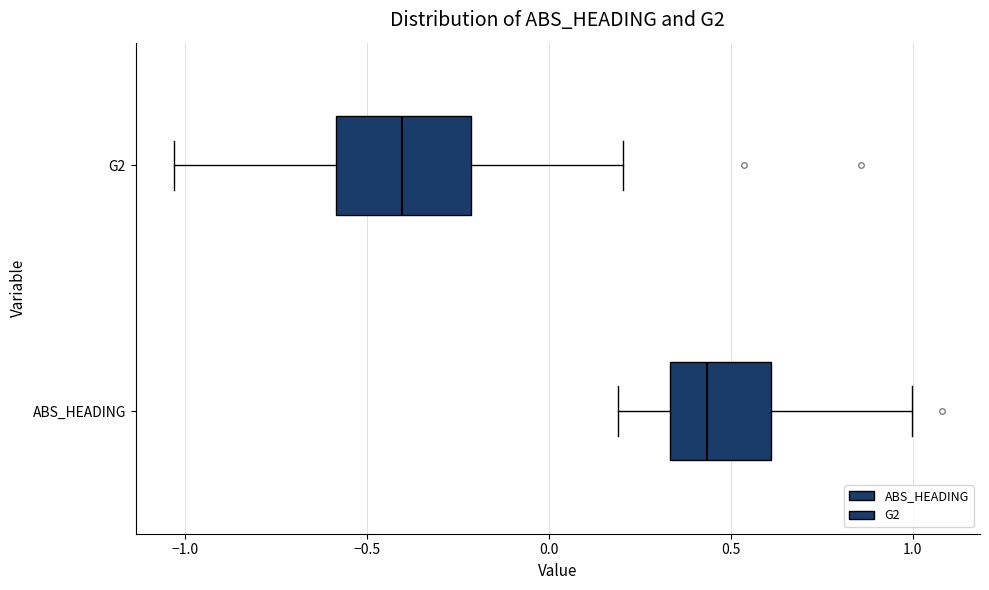

Which box has the furthest to the left median line?

G2